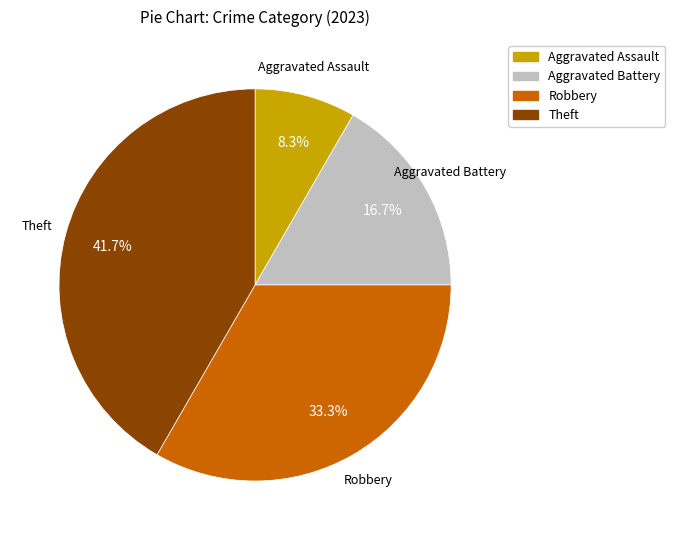

To the nearest percent, what is the average slice percentage?

25%